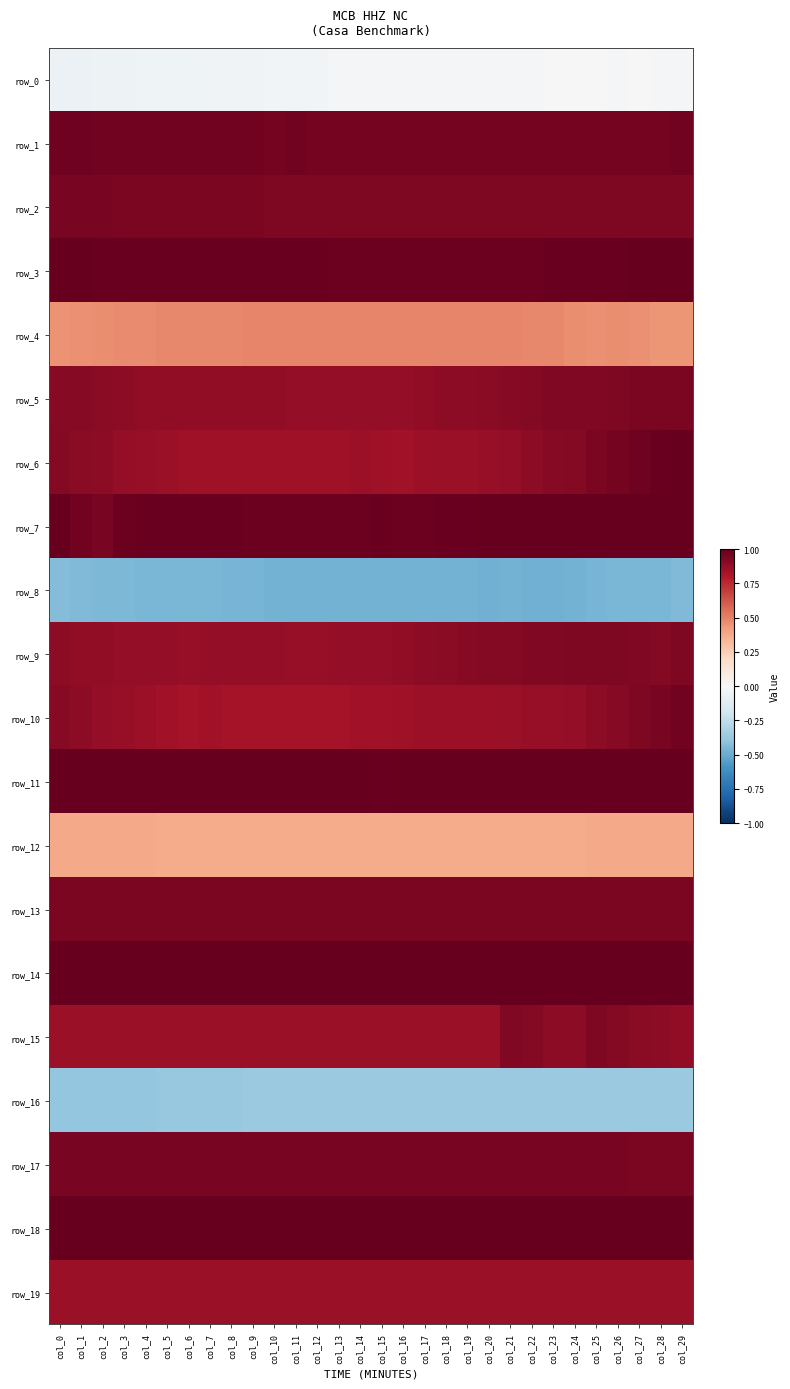

At how many categories does at least one series exceed 0?

30